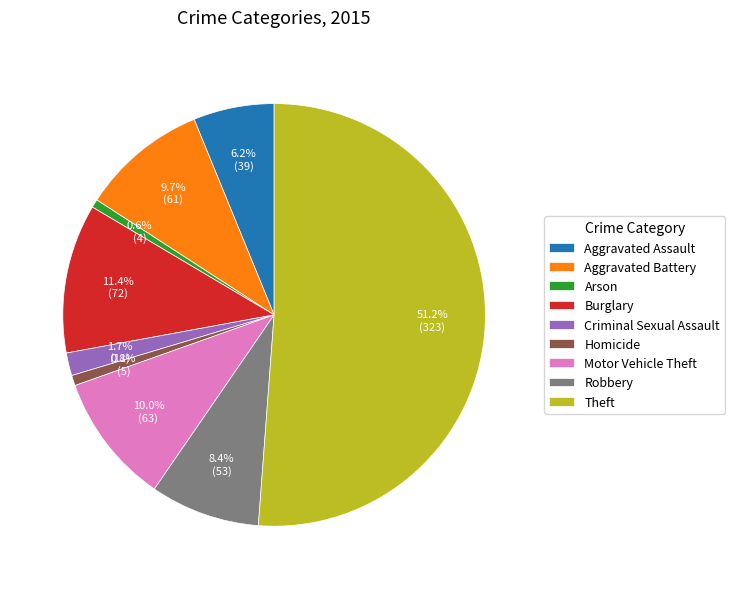

Between Aggravated Assault and Robbery, which is larger?

Robbery